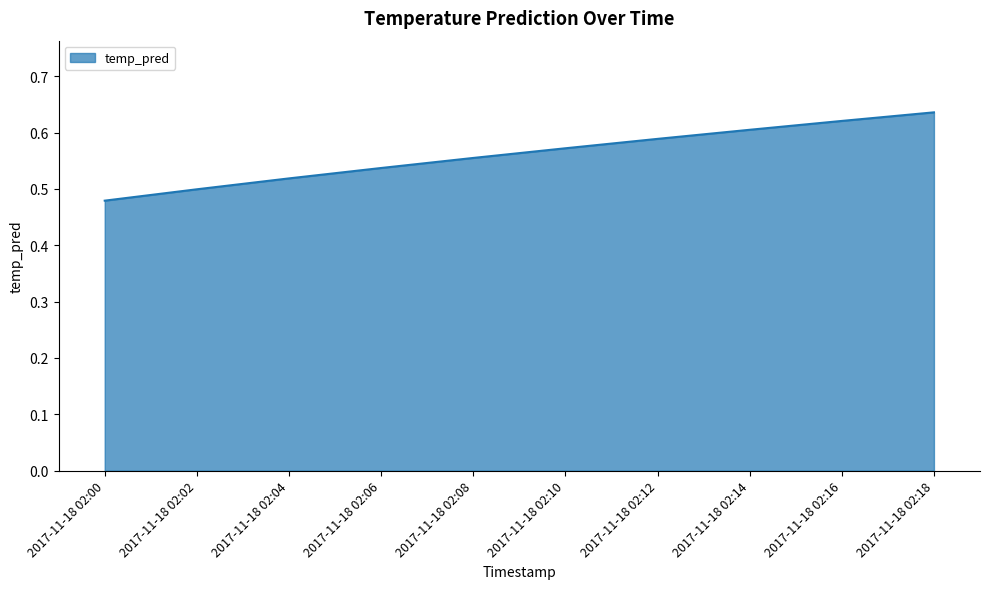

What is the change in value from 2017-11-18 02:06 to 2017-11-18 02:12?

+0.1